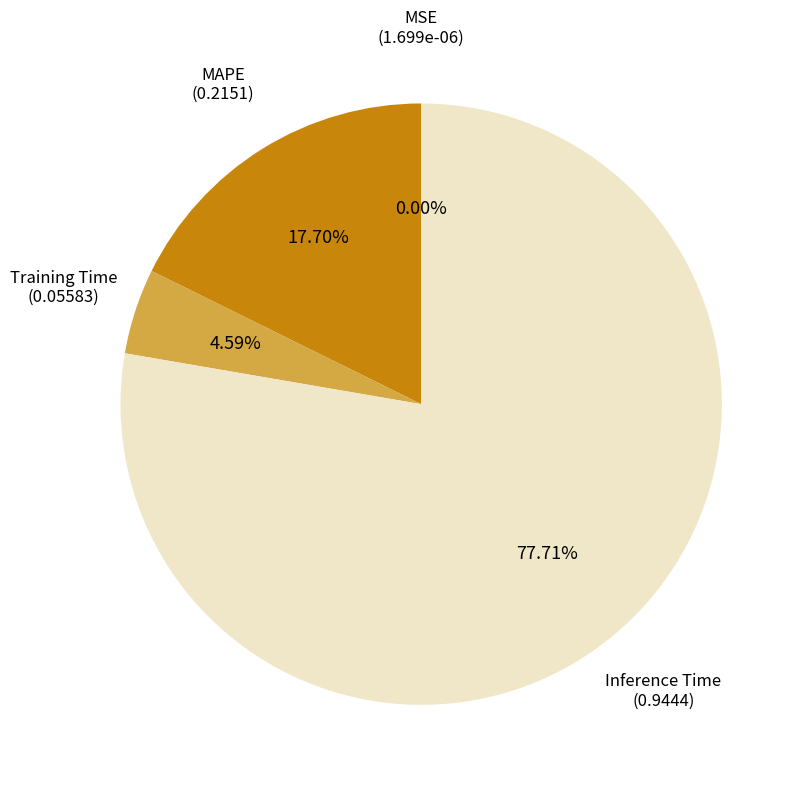

Is there any slice that represents more than half of the pie?

Yes